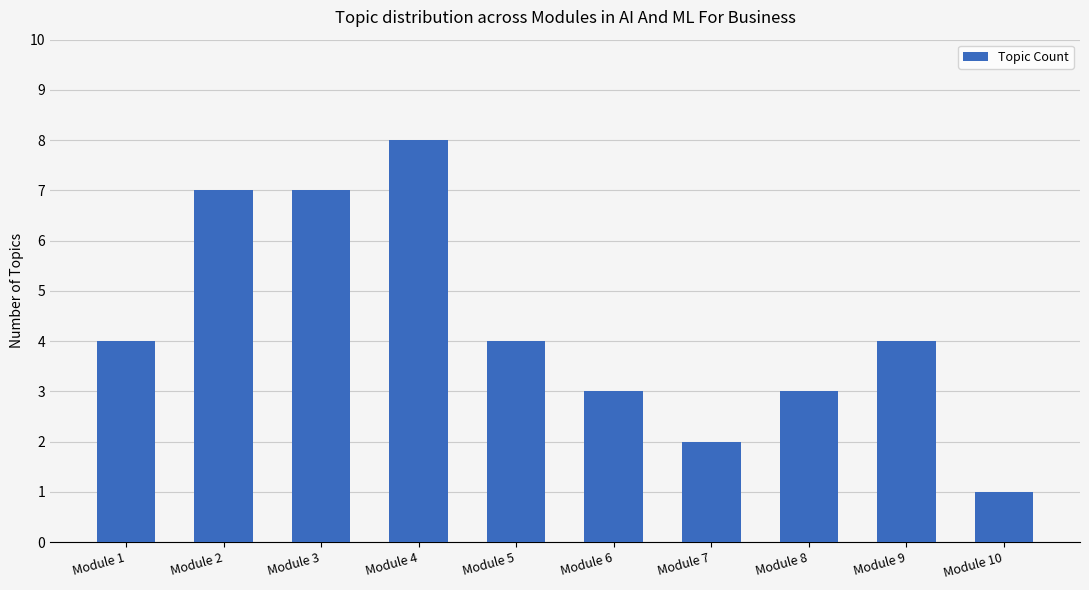

Reading right to left, extract all data points from this chart.

Module 10=1	Module 9=4	Module 8=3	Module 7=2	Module 6=3	Module 5=4	Module 4=8	Module 3=7	Module 2=7	Module 1=4